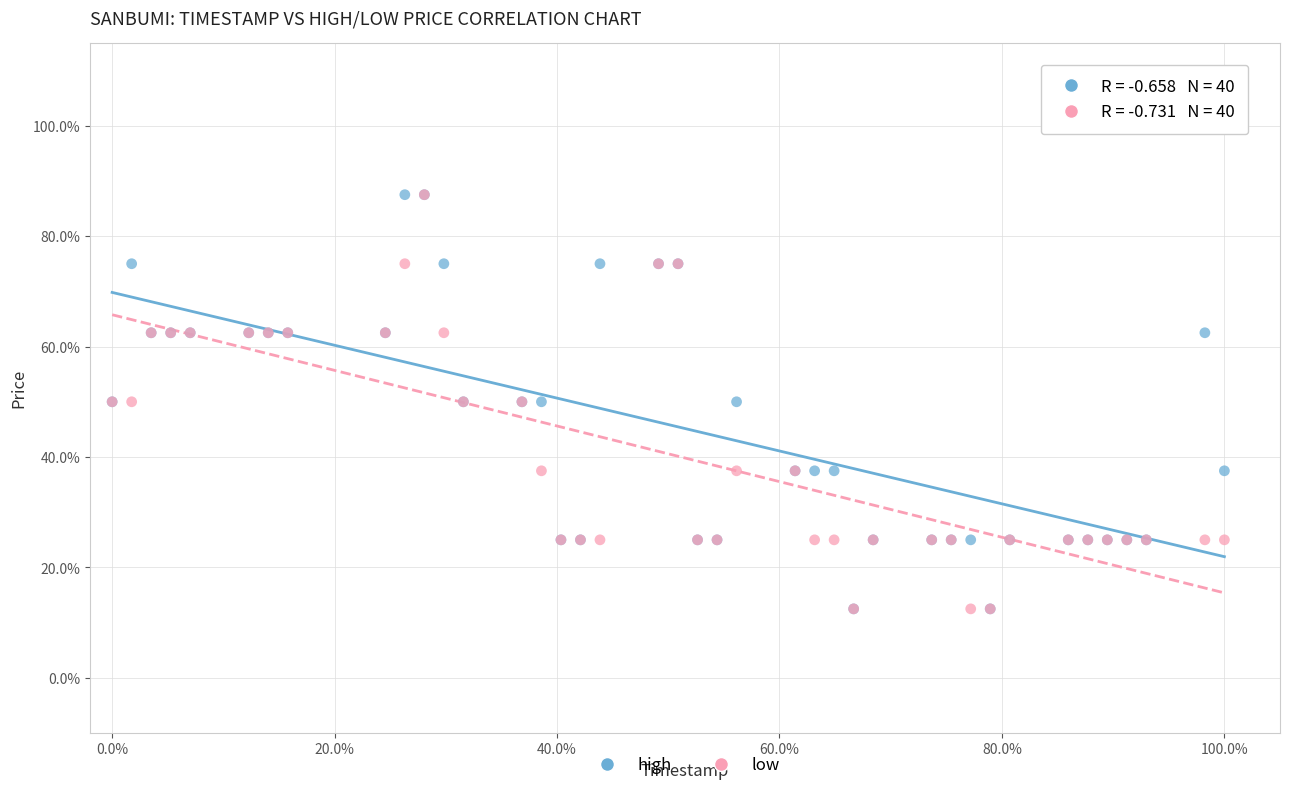

What are all the series names shown in the legend?

high, low